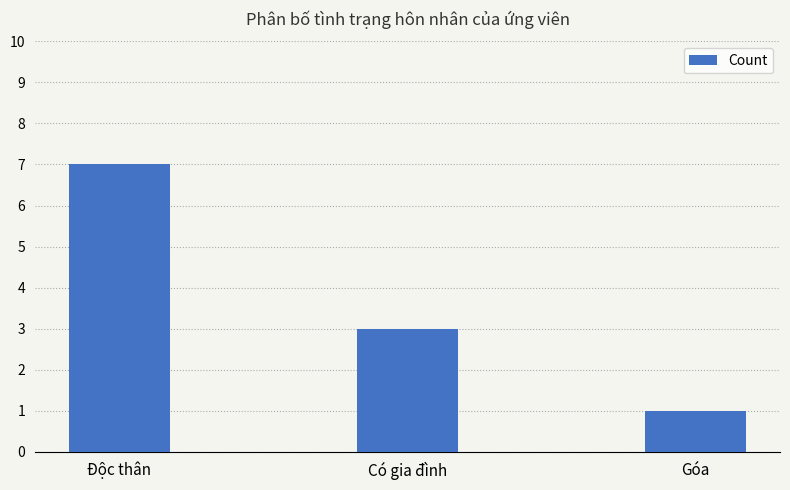

Count the number of data series in this chart.

1